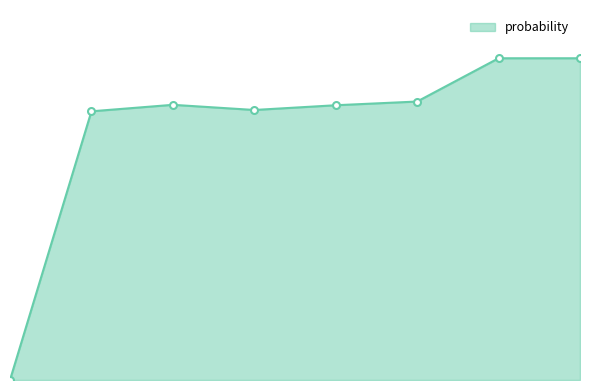

Reading left to right, what are all the values shown in this chart?

0.0	0.8	0.9	0.8	0.9	0.9	1.0	1.0